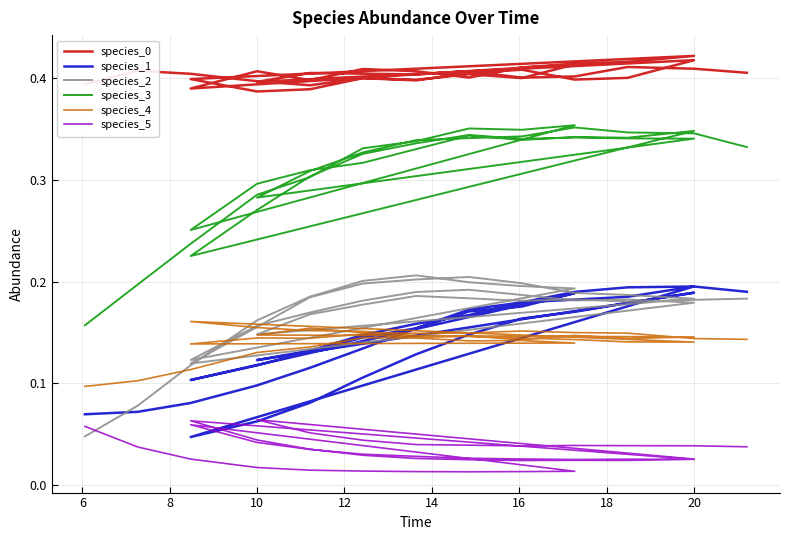

Reading left to right, extract all data points from this chart.

species_0: 0.4	0.4	0.4	0.4	0.4	0.4	0.4	0.4	0.4	0.4	0.4	0.4	0.4	0.4	0.4	0.4	0.4	0.4	0.4	0.4	0.4	0.4	0.4	0.4	0.4	0.4	0.4	0.4	0.4	0.4	0.4	0.4	0.4	0.4	0.4	0.4	0.4	0.4	0.4	0.4
species_1: 0.1	0.1	0.1	0.1	0.1	0.1	0.2	0.2	0.2	0.2	0.1	0.1	0.1	0.1	0.2	0.2	0.2	0.2	0.2	0.2	0.0	0.1	0.1	0.1	0.1	0.1	0.2	0.2	0.2	0.2	0.1	0.1	0.1	0.2	0.2	0.2	0.2	0.2	0.2	0.2
species_2: 0.0	0.1	0.1	0.2	0.2	0.2	0.2	0.2	0.2	0.2	0.1	0.2	0.2	0.2	0.2	0.2	0.2	0.2	0.2	0.2	0.1	0.2	0.2	0.2	0.2	0.2	0.2	0.2	0.2	0.2	0.1	0.2	0.2	0.2	0.2	0.2	0.2	0.2	0.2	0.2
species_3: 0.2	0.2	0.2	0.3	0.3	0.3	0.3	0.4	0.3	0.4	0.3	0.3	0.3	0.3	0.3	0.3	0.3	0.3	0.3	0.3	0.2	0.3	0.3	0.3	0.3	0.3	0.3	0.3	0.3	0.3	0.3	0.3	0.3	0.3	0.3	0.3	0.4	0.3	0.3	0.3
species_4: 0.1	0.1	0.1	0.1	0.1	0.1	0.1	0.1	0.1	0.1	0.1	0.1	0.1	0.1	0.1	0.1	0.1	0.1	0.1	0.1	0.2	0.2	0.2	0.2	0.1	0.1	0.1	0.1	0.1	0.1	0.1	0.2	0.1	0.1	0.1	0.2	0.1	0.1	0.1	0.1
species_5: 0.1	0.0	0.0	0.0	0.0	0.0	0.0	0.0	0.0	0.0	0.1	0.0	0.0	0.0	0.0	0.0	0.0	0.0	0.0	0.0	0.1	0.0	0.0	0.0	0.0	0.0	0.0	0.0	0.0	0.0	0.1	0.1	0.0	0.0	0.0	0.0	0.0	0.0	0.0	0.0